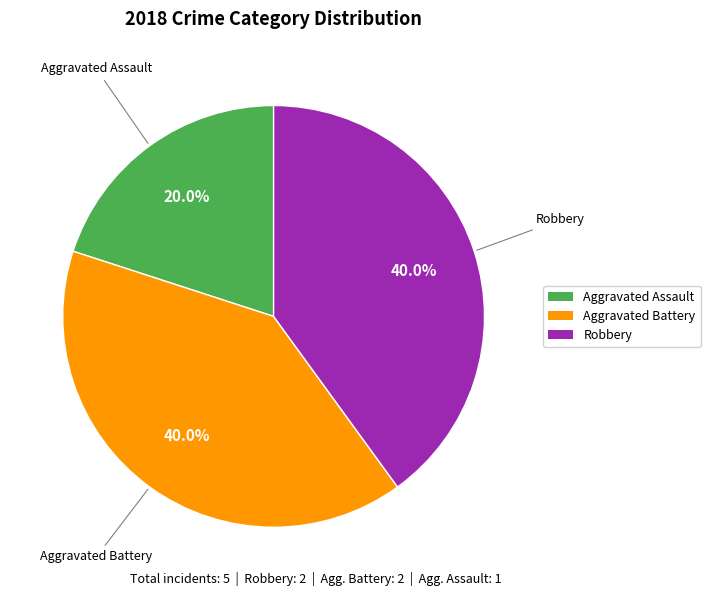

Does any single category account for the majority?

No